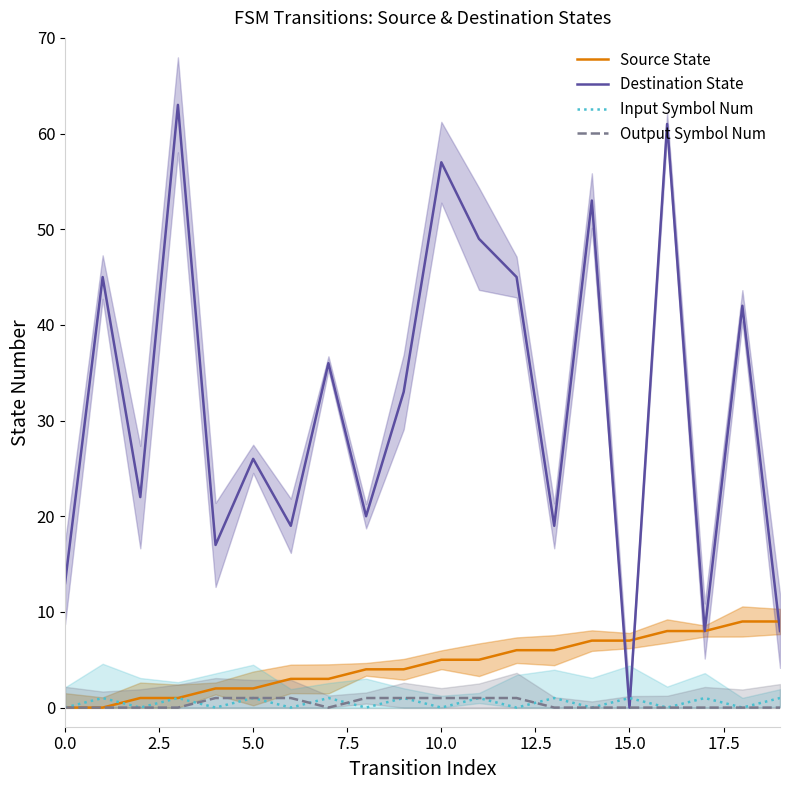

What is the difference between the second highest and second lowest values in the Output Symbol Num series?

1